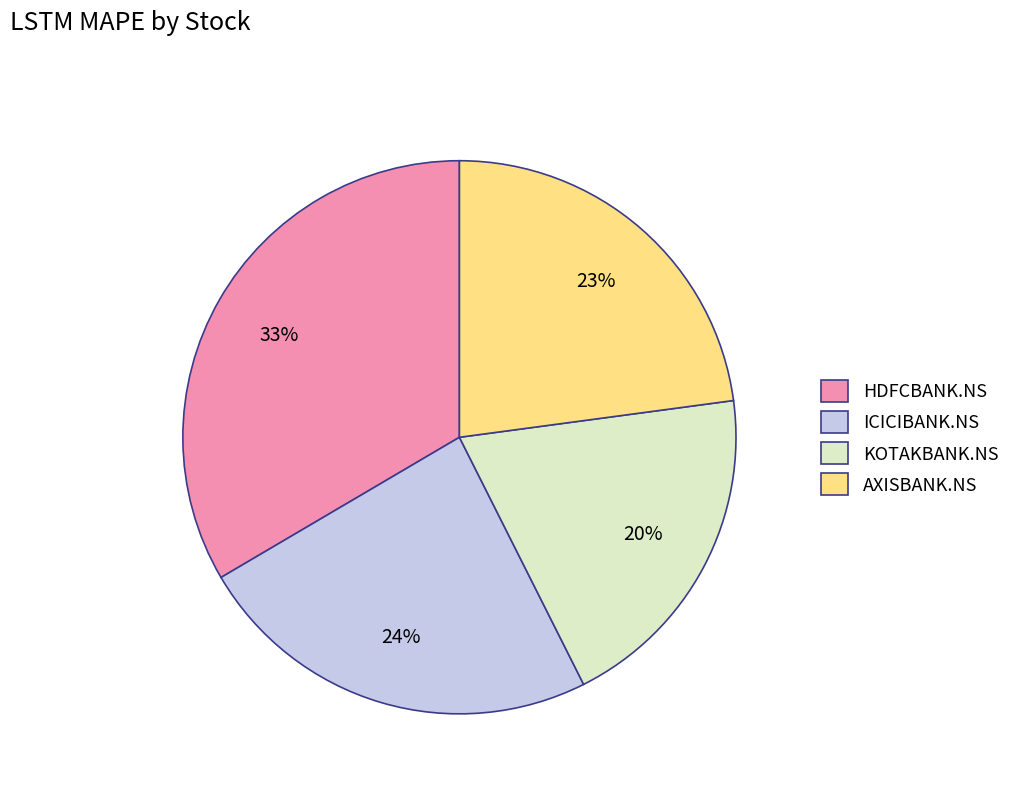

How many segments does this pie chart have?

4